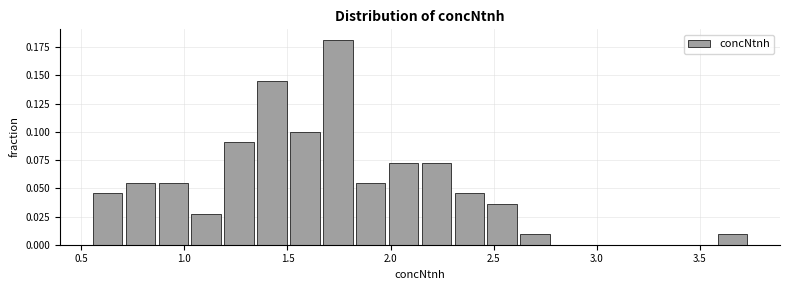

Read against the x-axis, roughly where is the centre of the tallest bar?

1.75